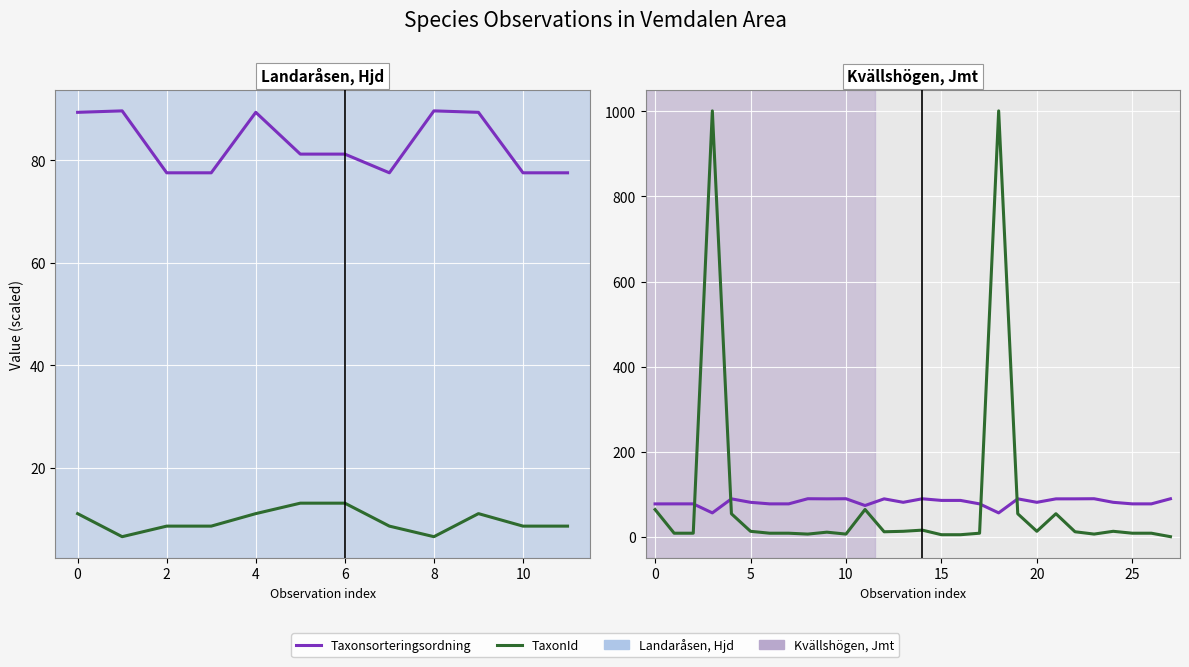

How many distinct data groups are displayed?

2